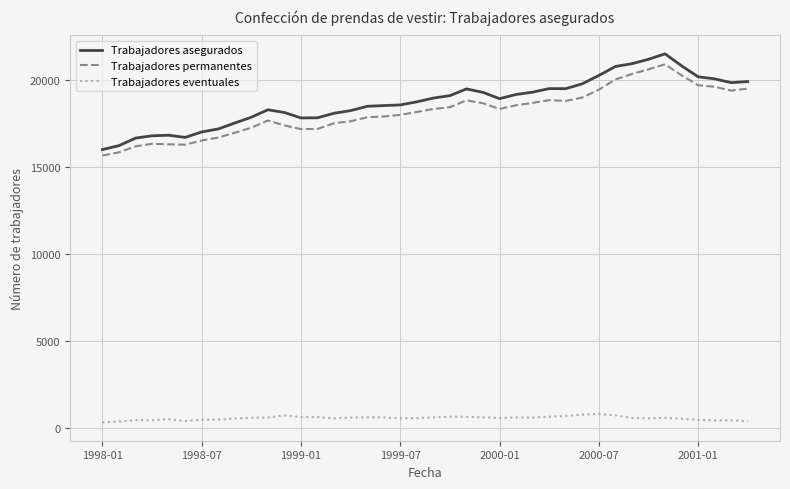

True or false: Trabajadores eventuales and Trabajadores asegurados cross at least once.

False